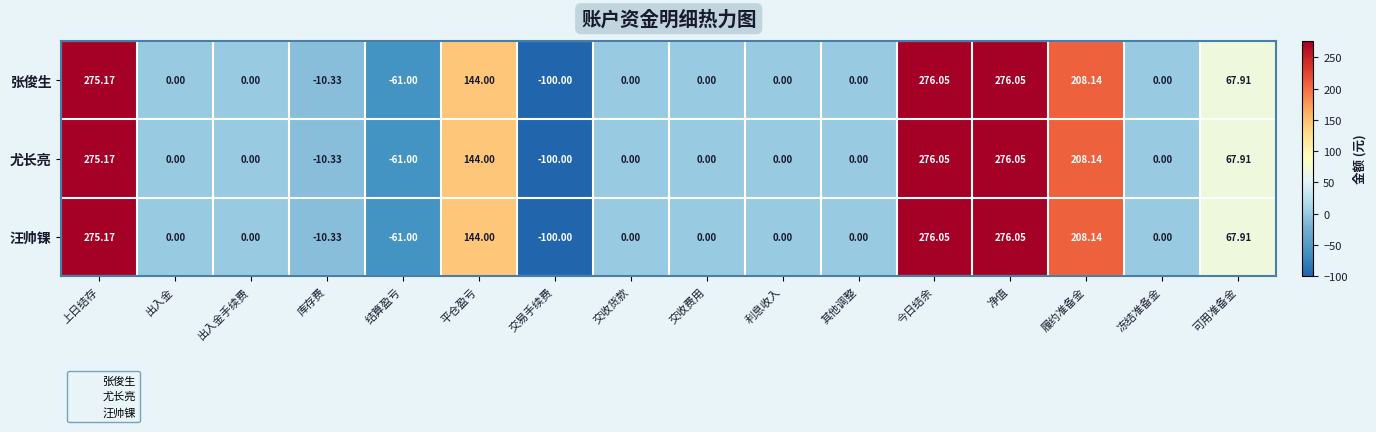

Where does the 汪帅锞 series first go above 0?

上日结存